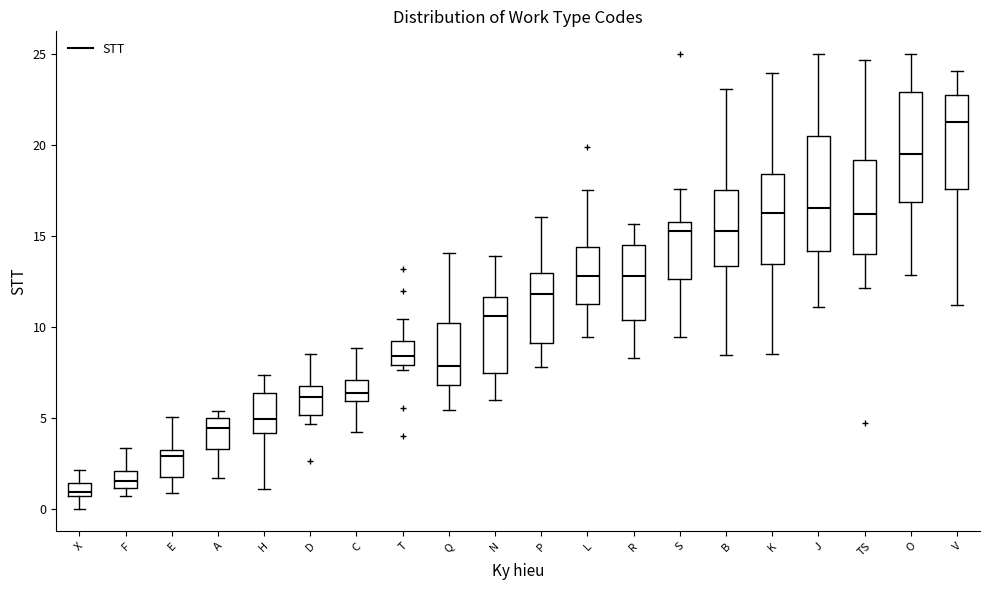

Which box's median line is the highest?

V